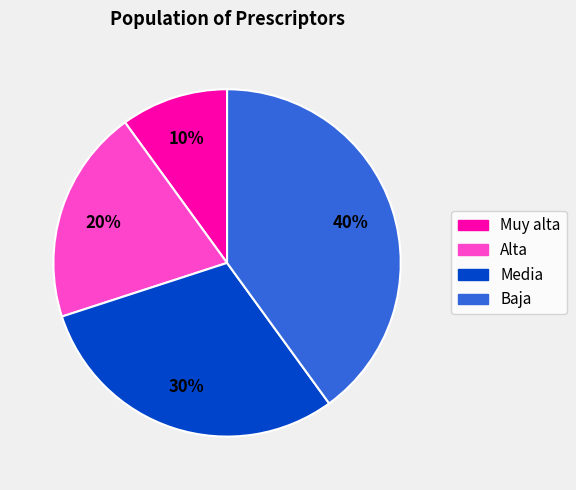

Does Baja account for over 50% of the chart?

No